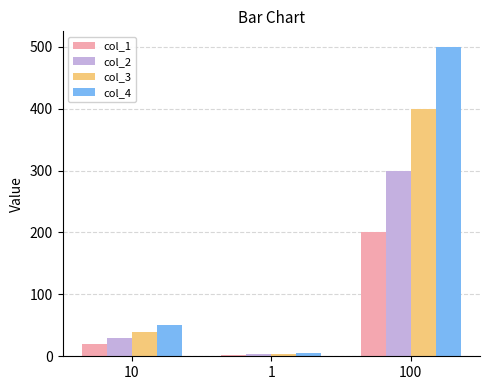

Reading left to right, list all the values displayed in this chart.

col_1: 10=20	1=2	100=200
col_2: 10=30	1=3	100=300
col_3: 10=40	1=4	100=400
col_4: 10=50	1=5	100=500